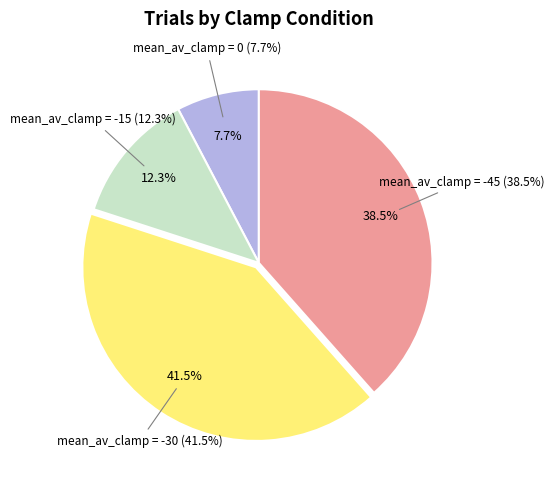

Which category has the biggest portion of the pie?

-30